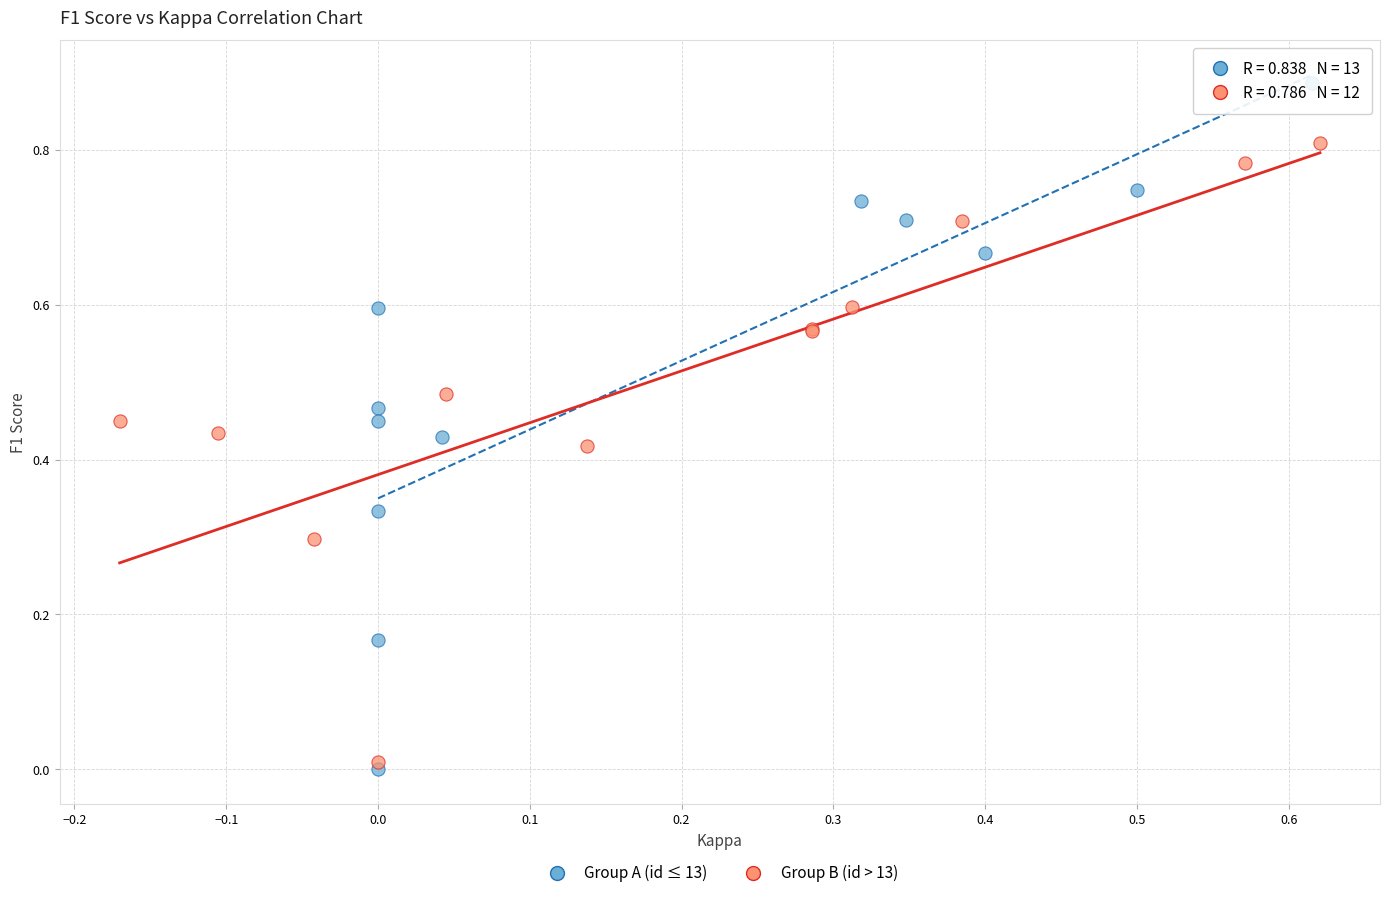

Which series reaches the maximum Y coordinate?

Group A (id ≤ 13)